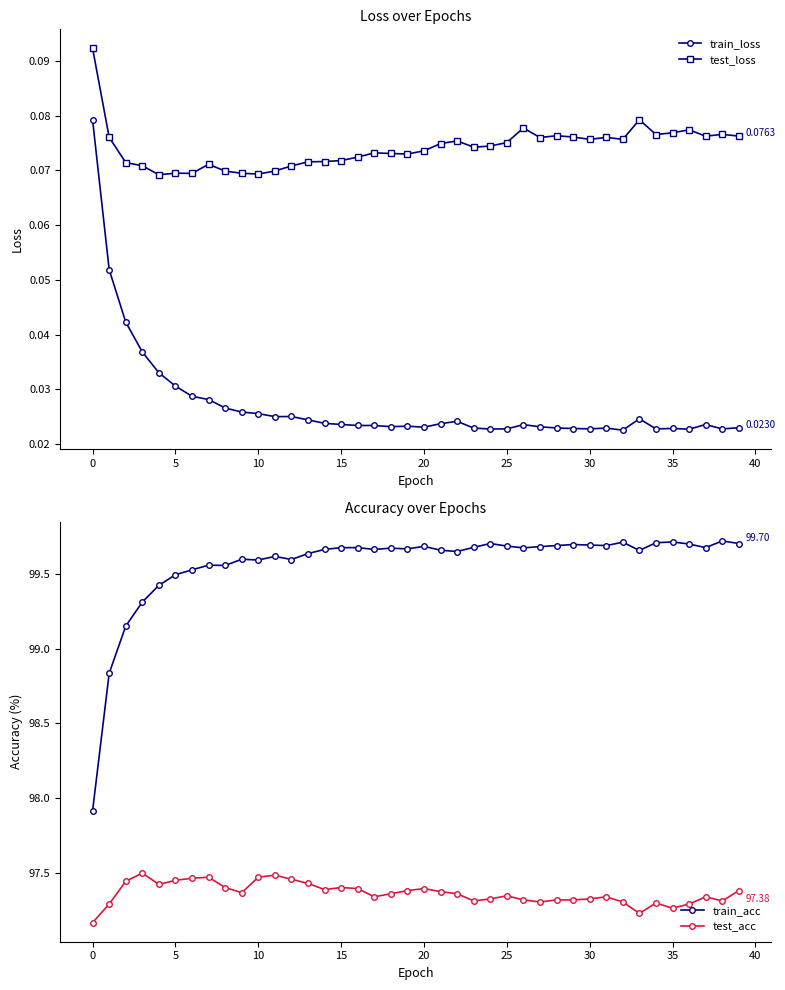

True or false: test_acc has more than 2 interior local peaks.

True